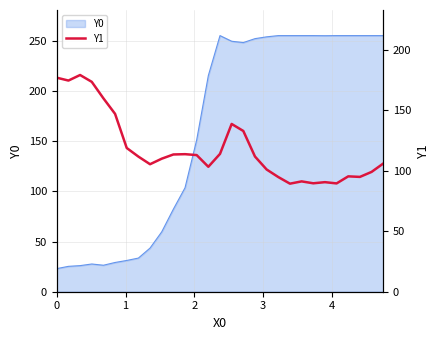

What is the lowest value of the Y0 series?

23.0